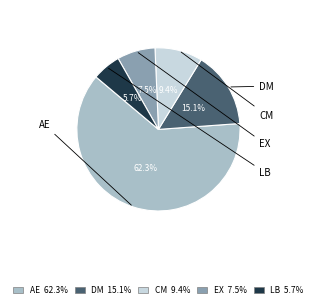

Is there any slice that represents more than half of the pie?

Yes